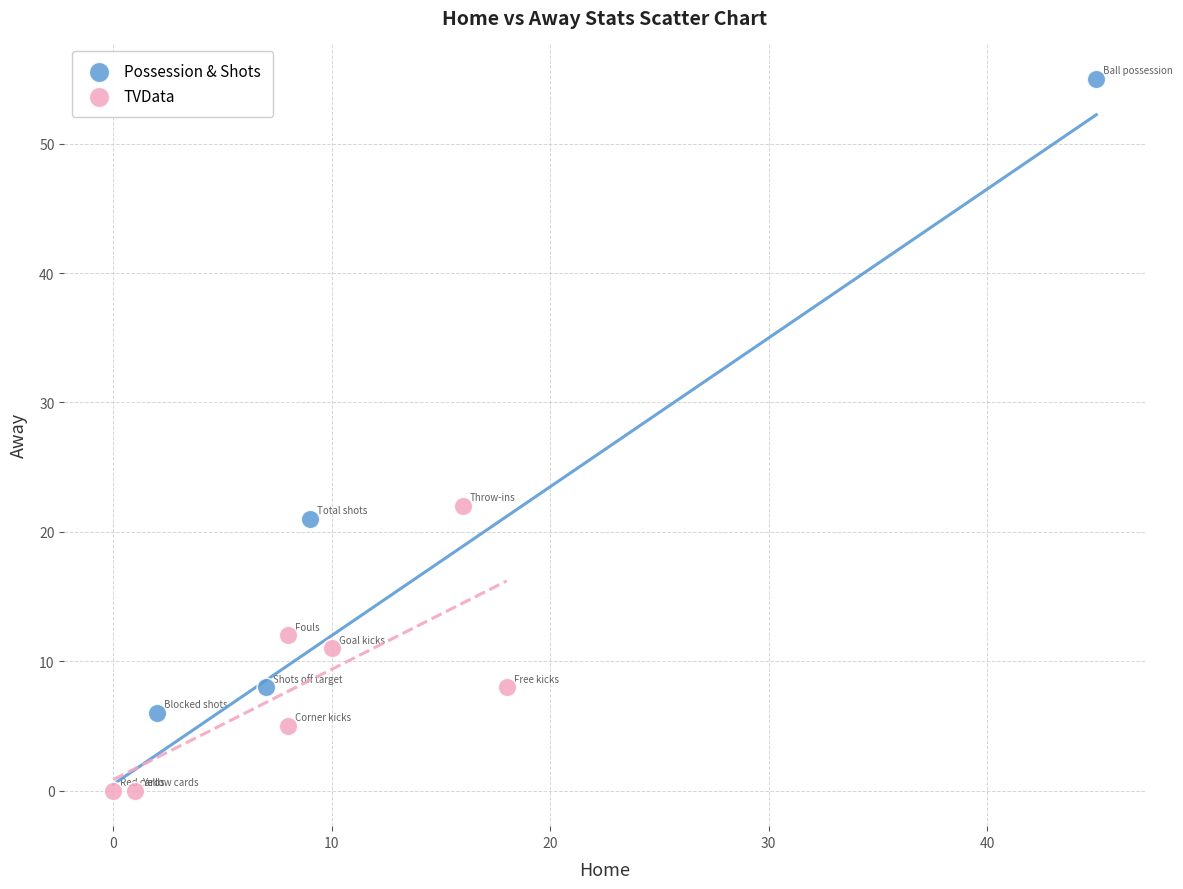

Which series contains the highest Y value?

Possession & Shots